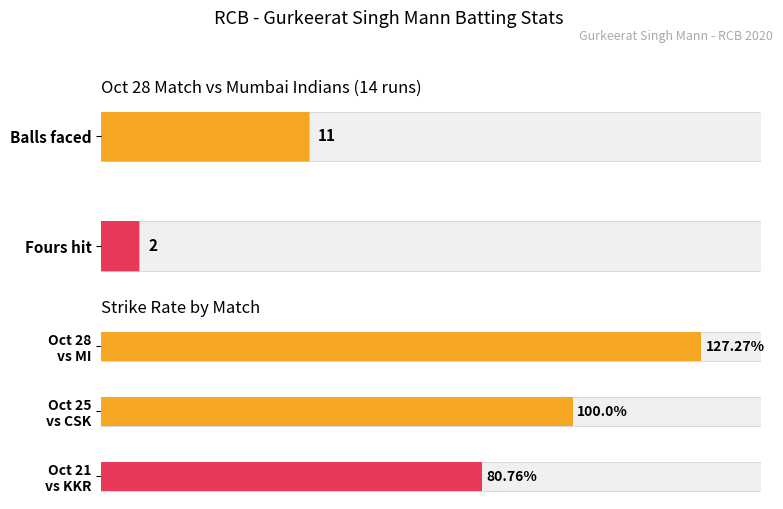

The chart shows a value of 116.4 at Oct 21 vs KKR. True or false?

False